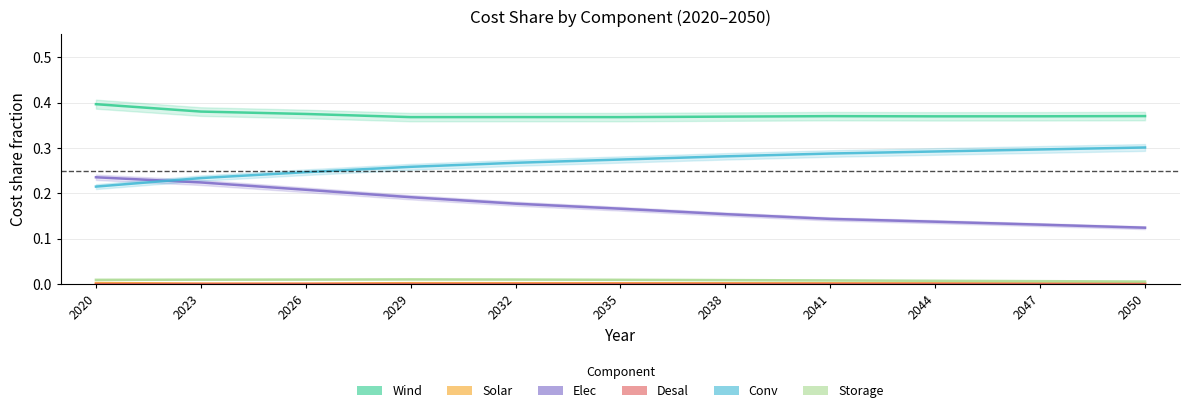

Between 2023 and 2035, which series saw the biggest shift?

Elec